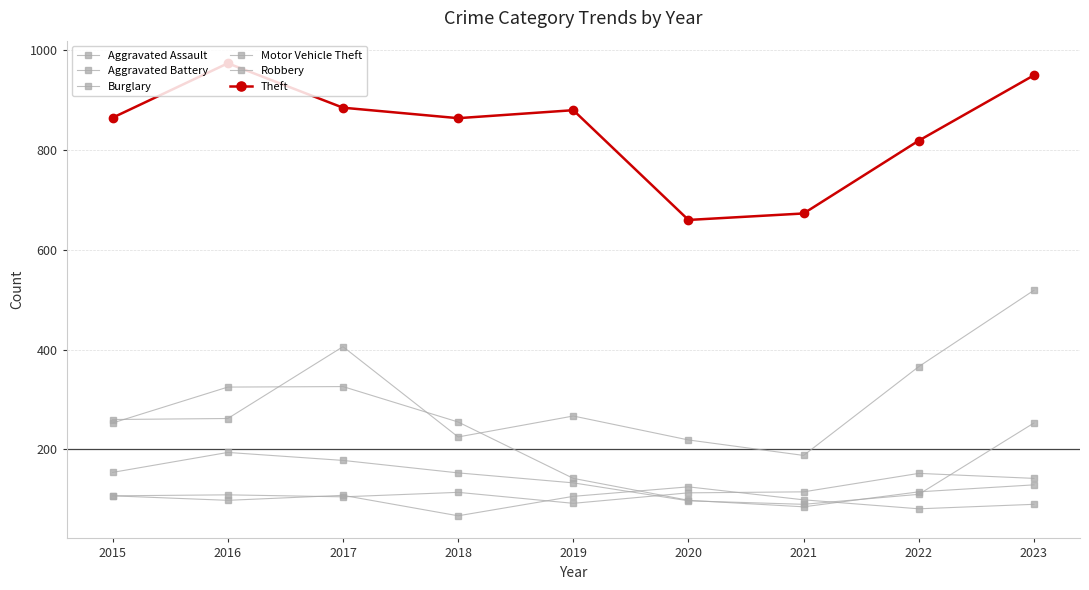

How many distinct data groups are displayed?

6